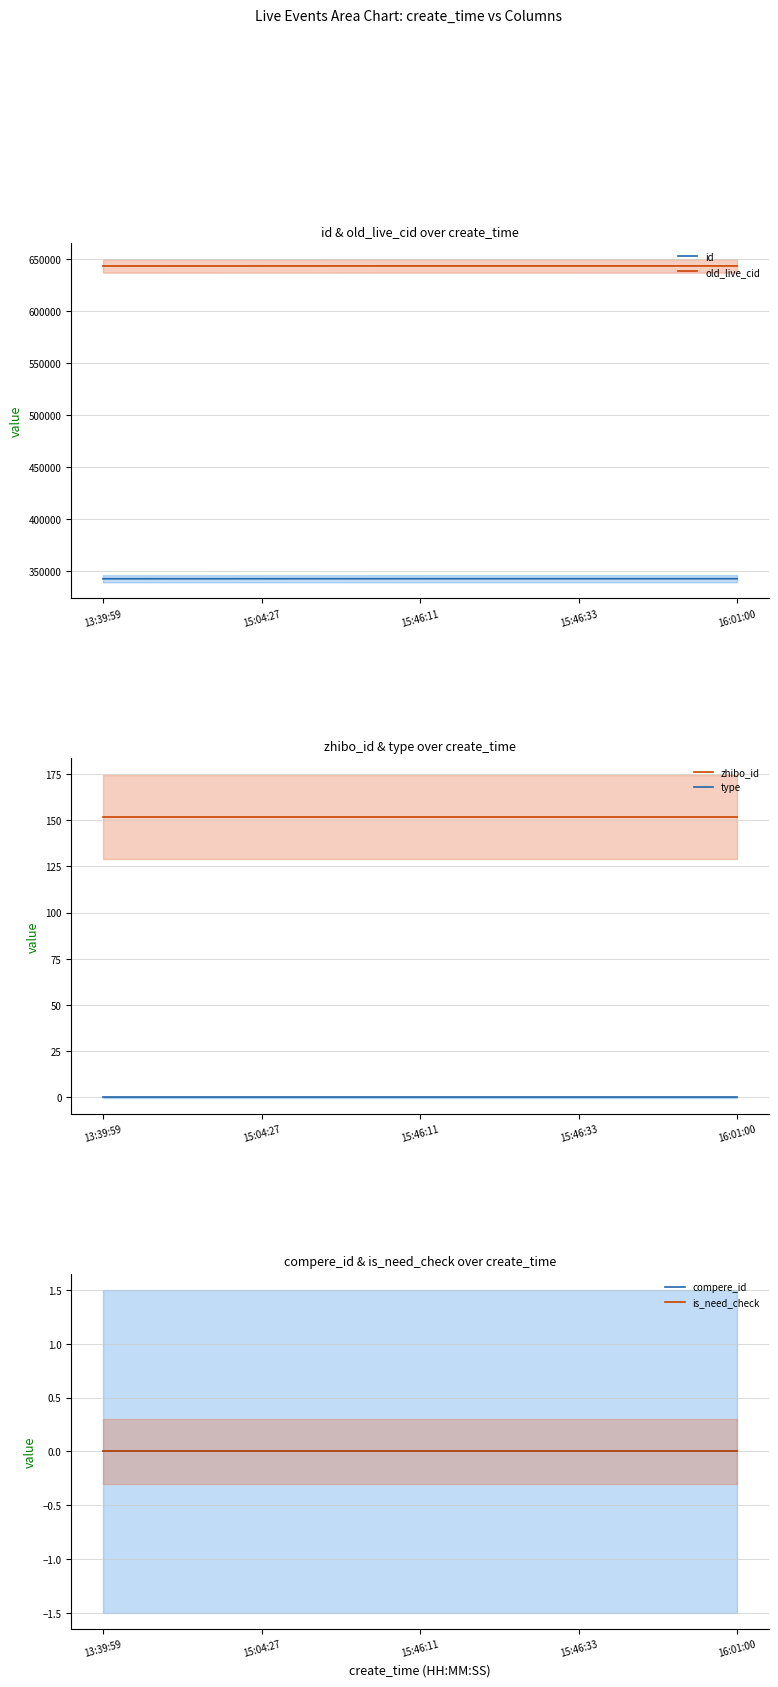

What is the label of the 4th point from the right?

15:04:27